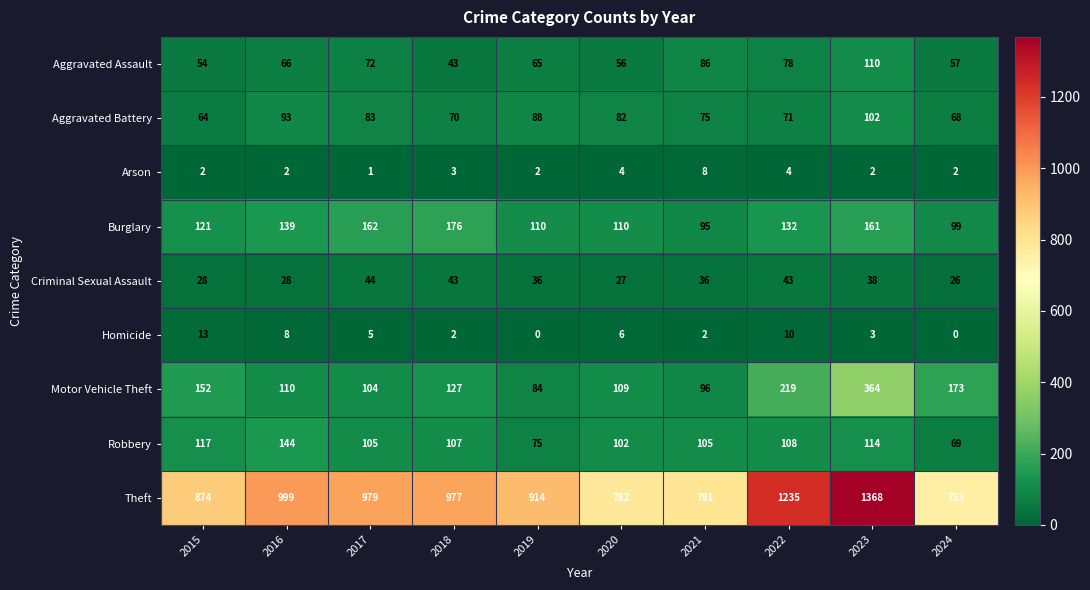

How many series are shown in this chart?

9